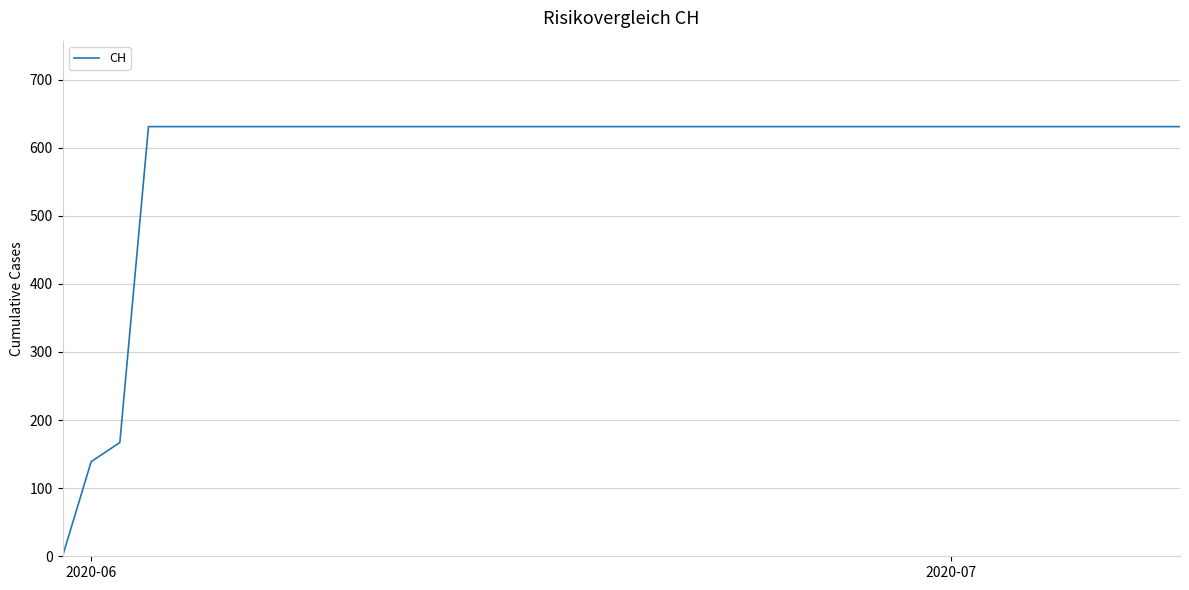

What is the greatest value displayed?

631